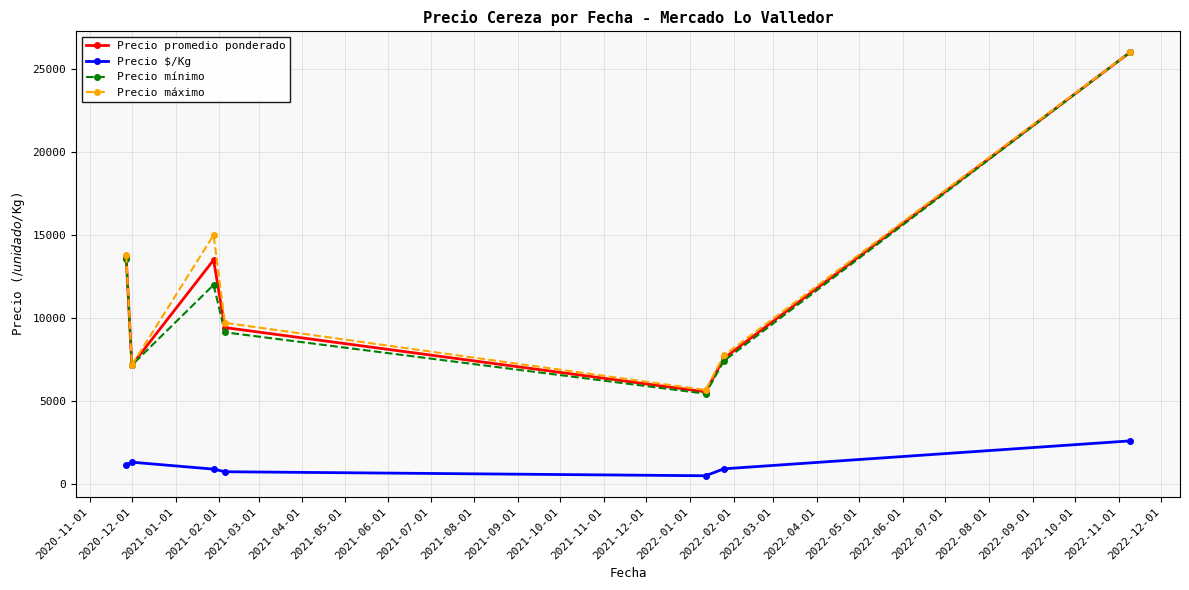

How many lines are shown in the chart?

4